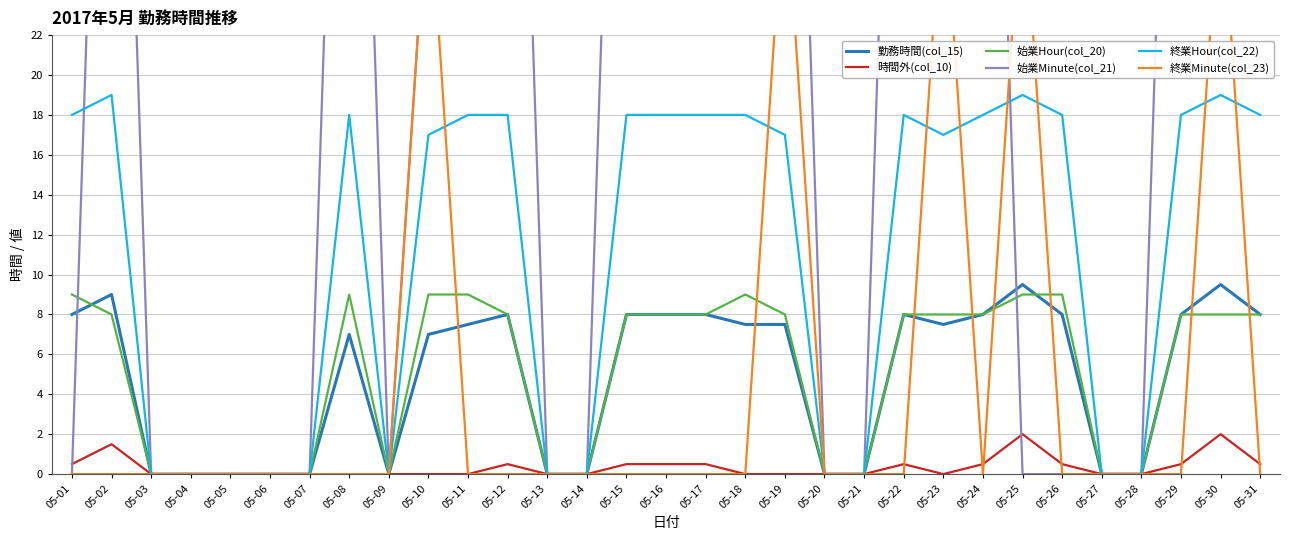

Is it true that 終業Minute(col_23) equals 0.0 at 05-24?

True